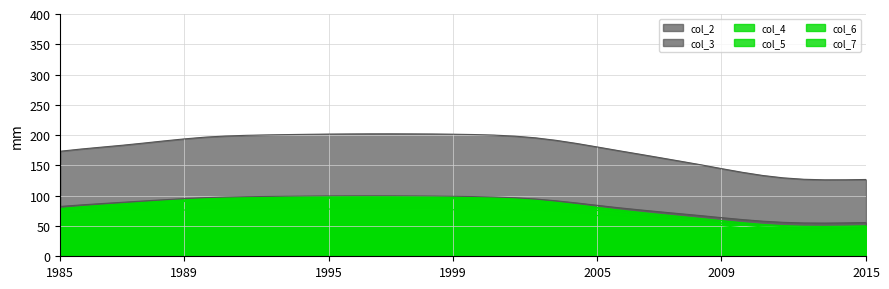

At which label does col_6 first exceed 85?

2005